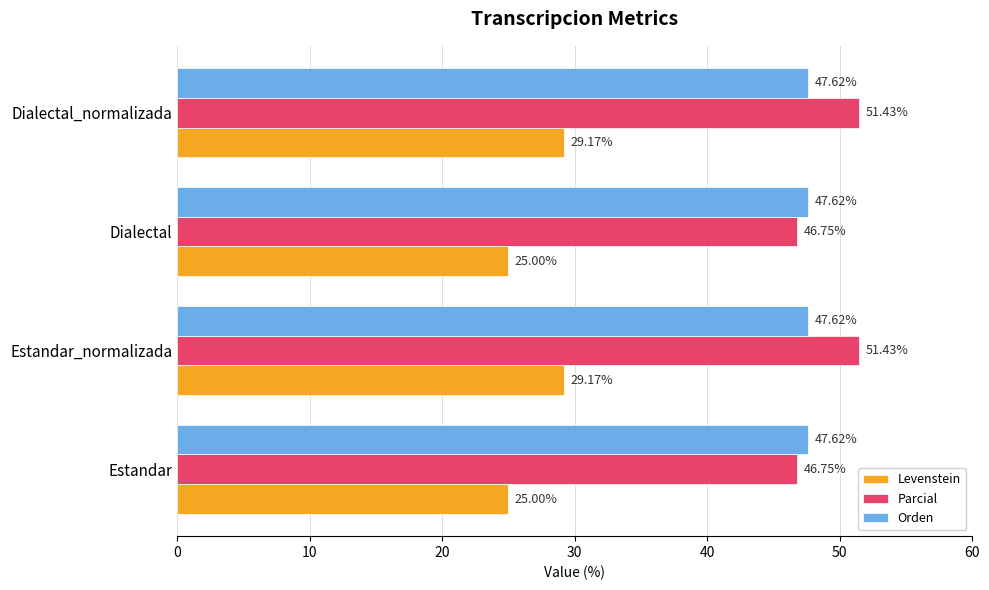

What is the difference between the Levenstein values at Dialectal and Dialectal_normalizada?

4.2